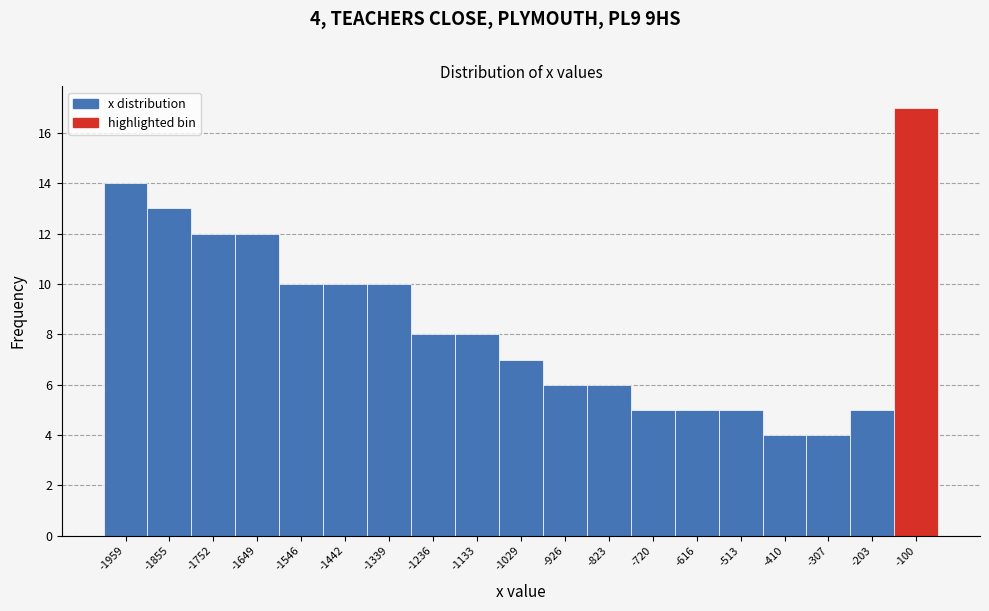

Reading left to right, what are all the values shown in this chart?

-1959=14	-1855=13	-1752=12	-1649=12	-1546=10	-1442=10	-1339=10	-1236=8	-1133=8	-1029=7	-926=6	-823=6	-720=5	-616=5	-513=5	-410=4	-307=4	-203=5	-100=17